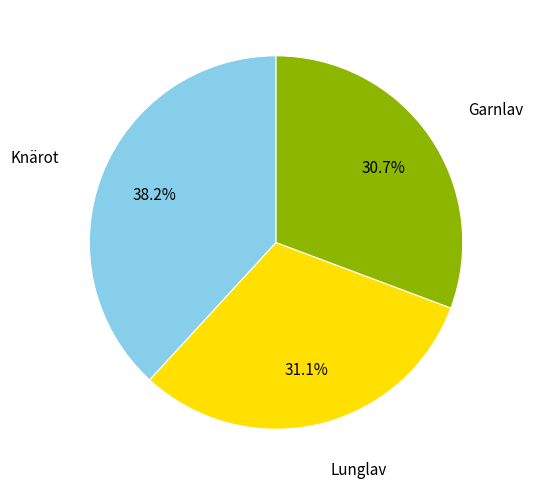

Is there any slice that represents more than half of the pie?

No